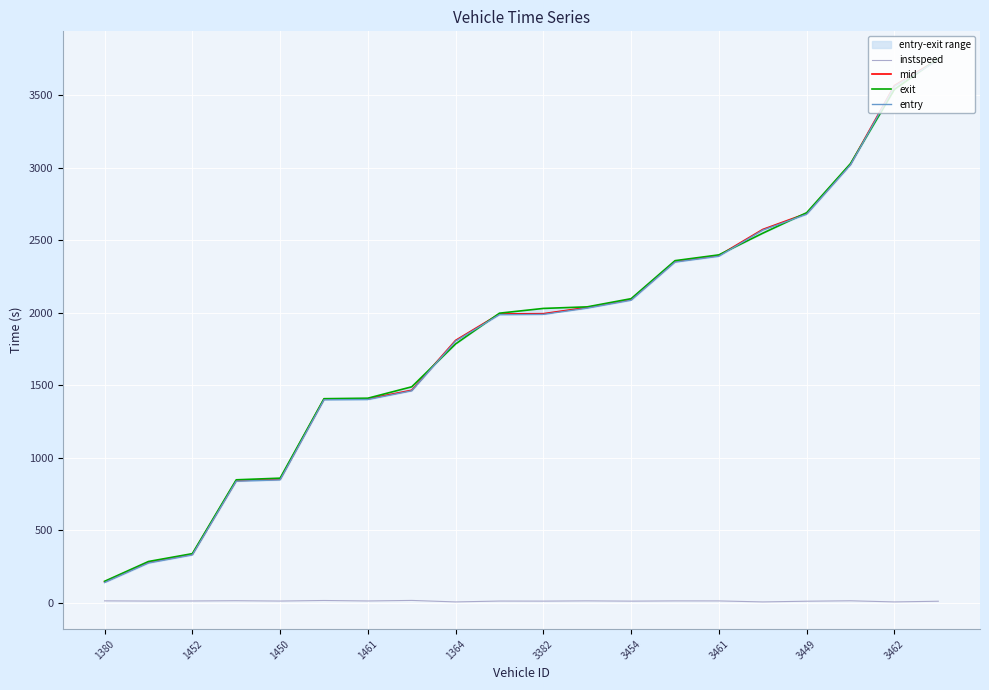

The mid series shows 1142.3 at 3454. True or false?

False